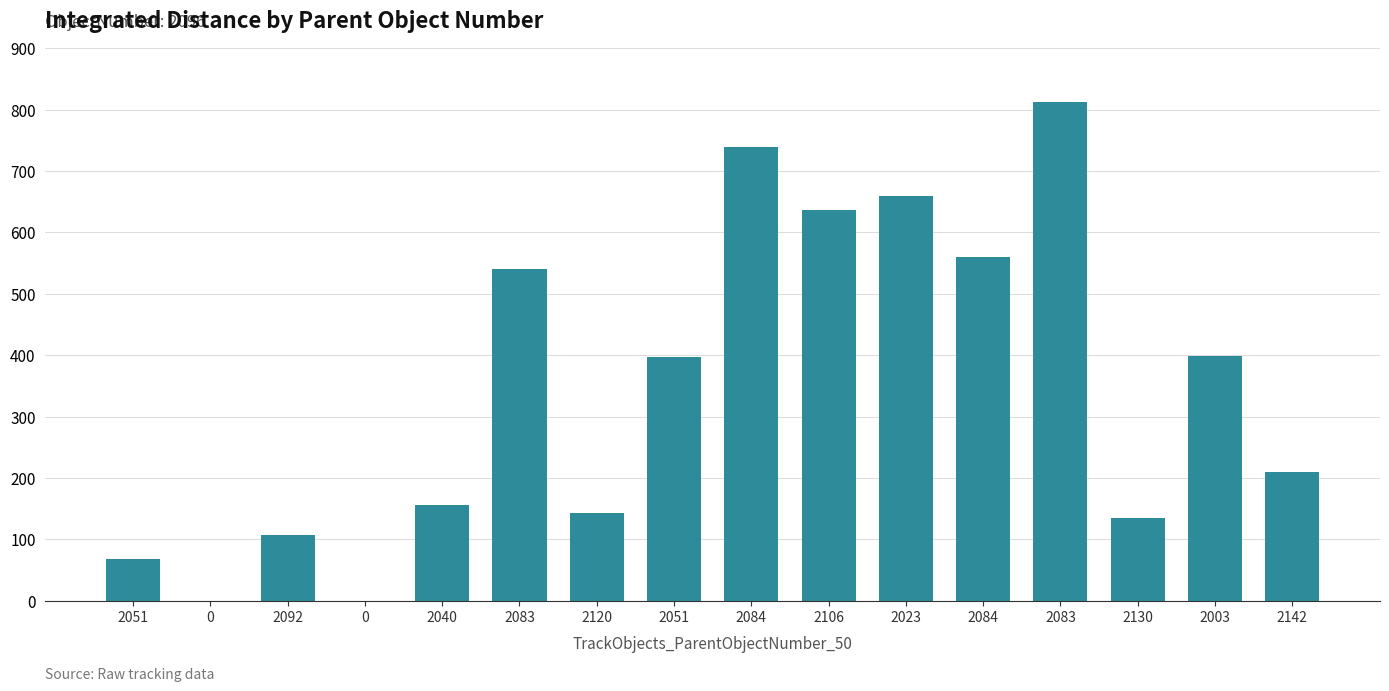

Count the number of data series in this chart.

1